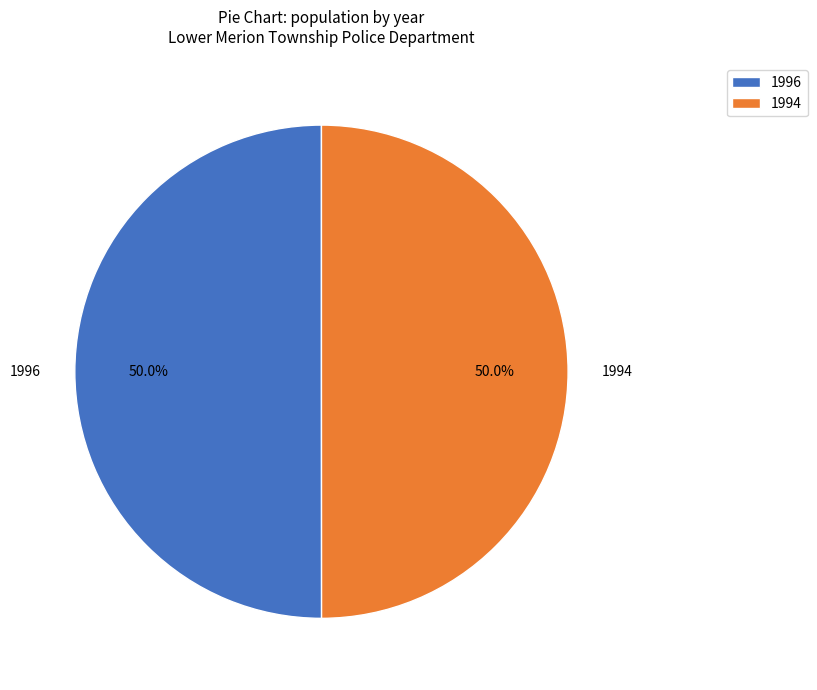

What percentage is the 1996 slice, to the nearest percent?

50%